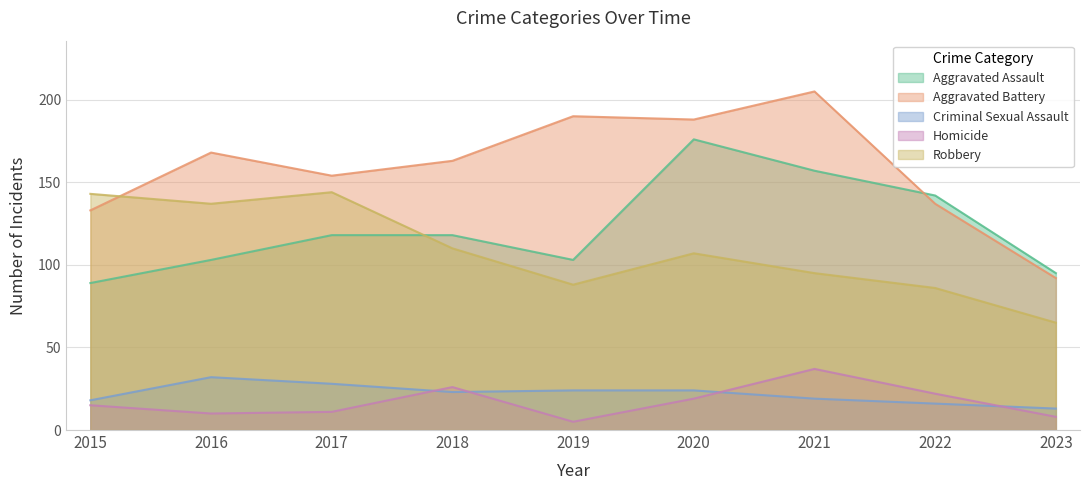

What is the value of the Criminal Sexual Assault point at the 4th from the left?

23